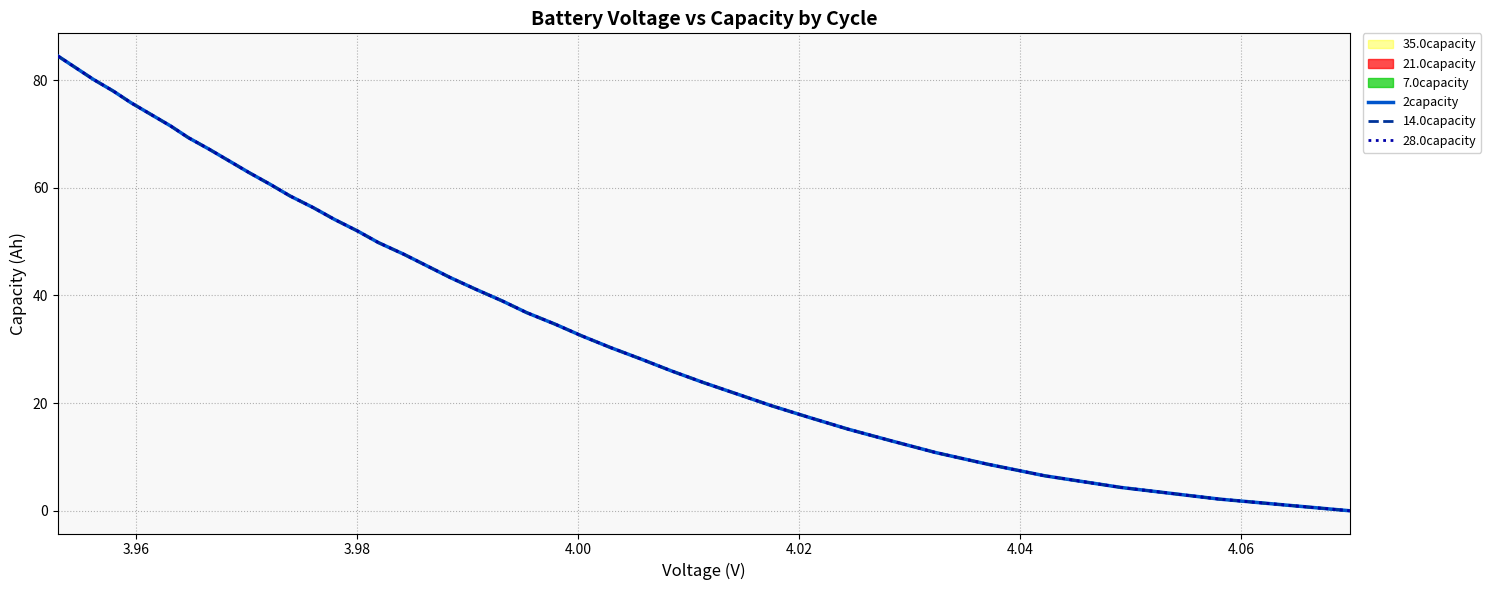

How many lines are shown in the chart?

3